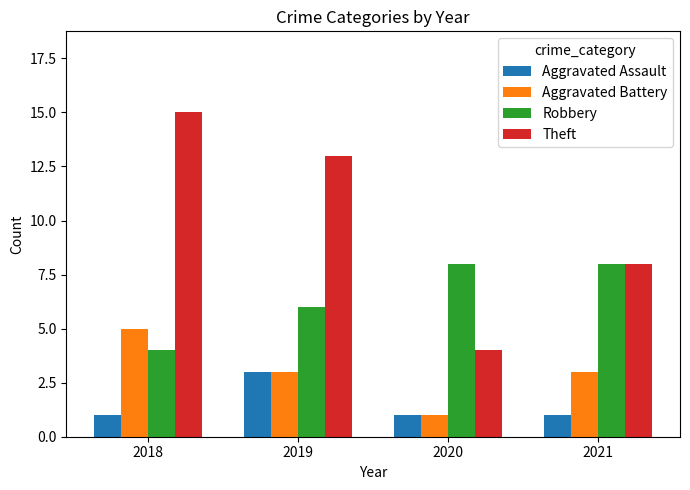

What is the lowest value of the Aggravated Battery series?

1